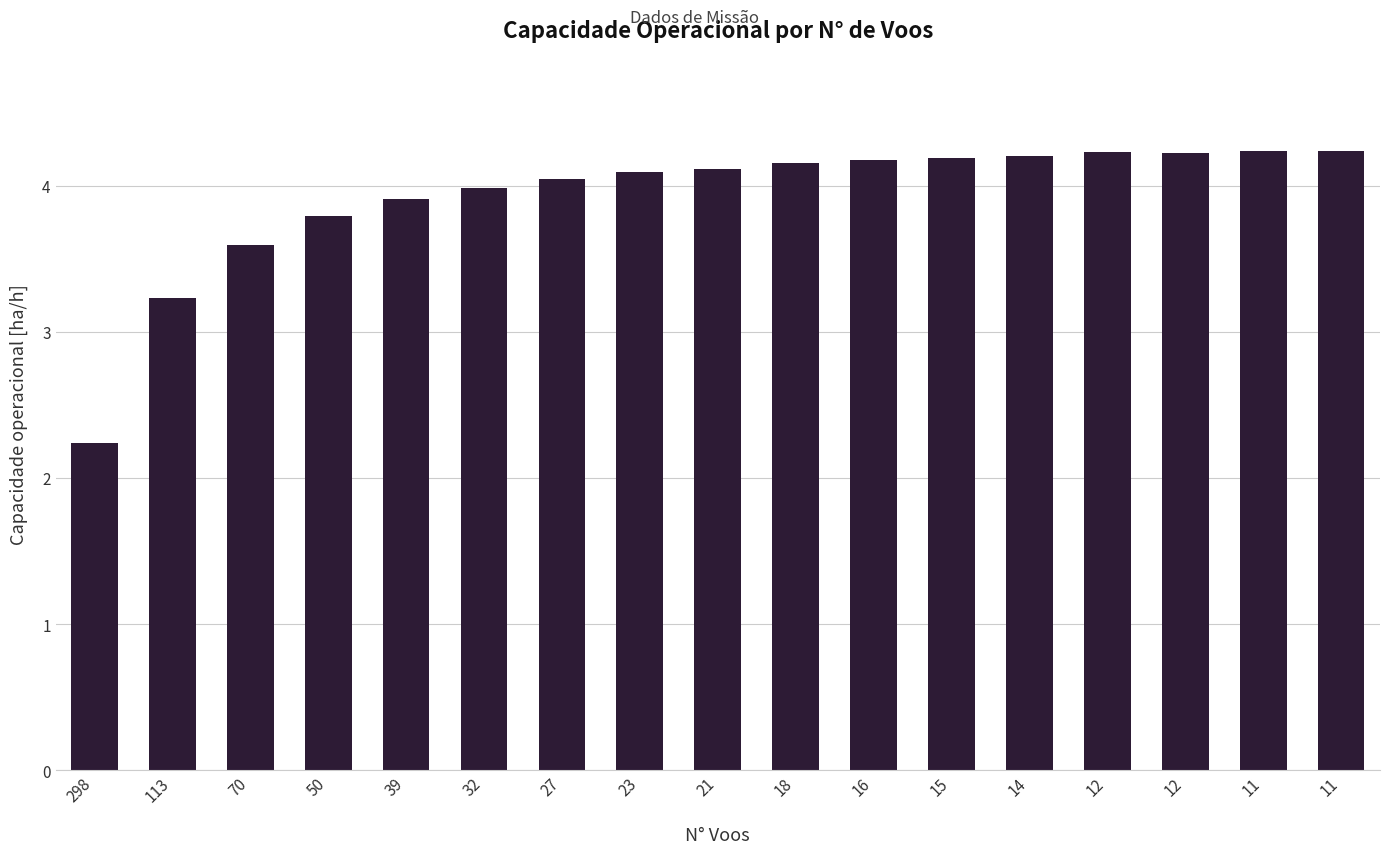

How many bars are there in total?

17